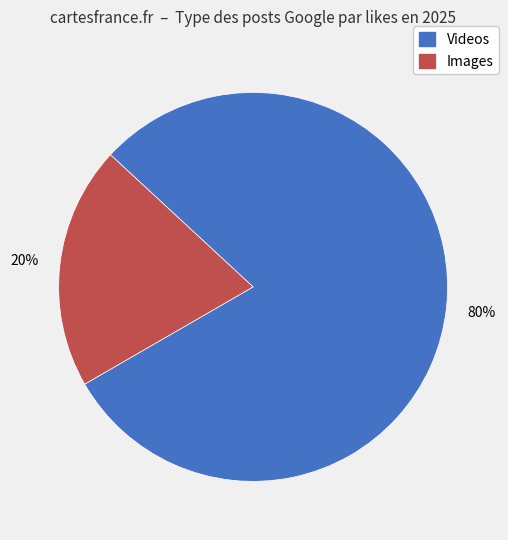

To the nearest percent, what is the difference between the largest and smallest slice percentages?

60%